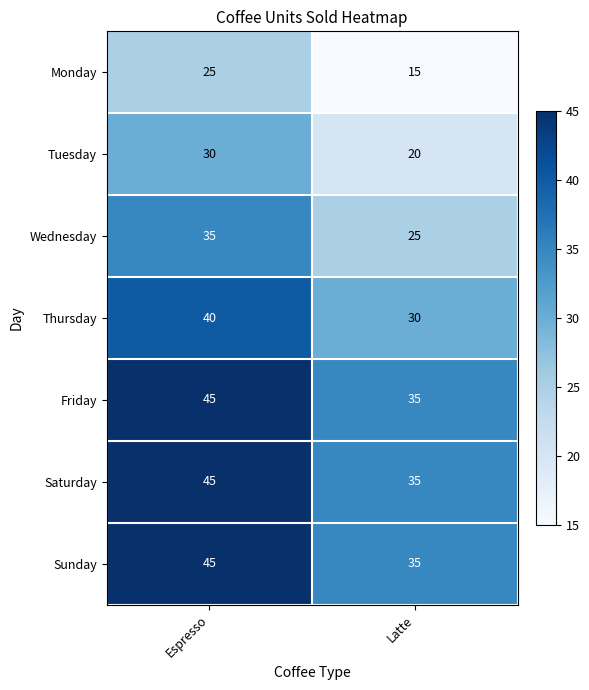

What is the difference between the maximum and minimum values in the Monday series?

10